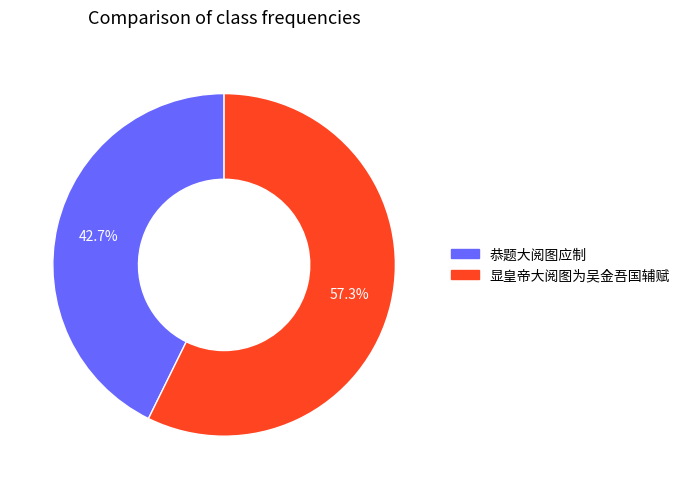

Is there any slice that represents more than half of the pie?

Yes